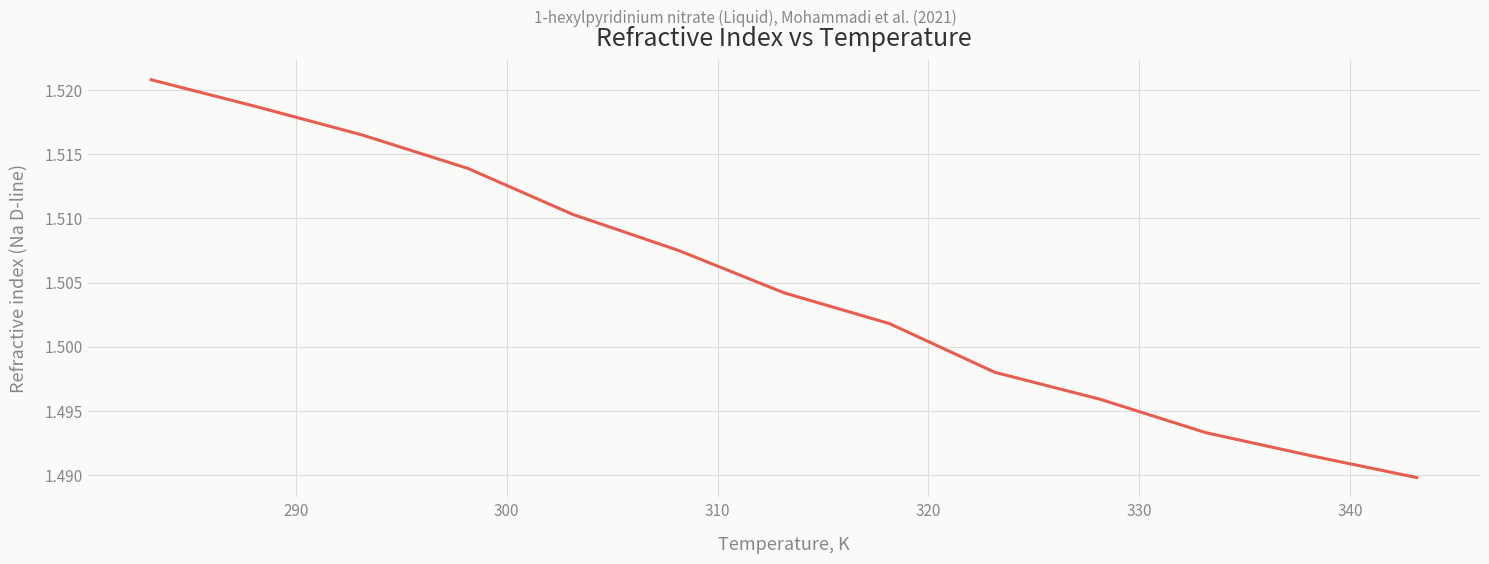

Reading left to right, list all the values displayed in this chart.

1.5	1.5	1.5	1.5	1.5	1.5	1.5	1.5	1.5	1.5	1.5	1.5	1.5